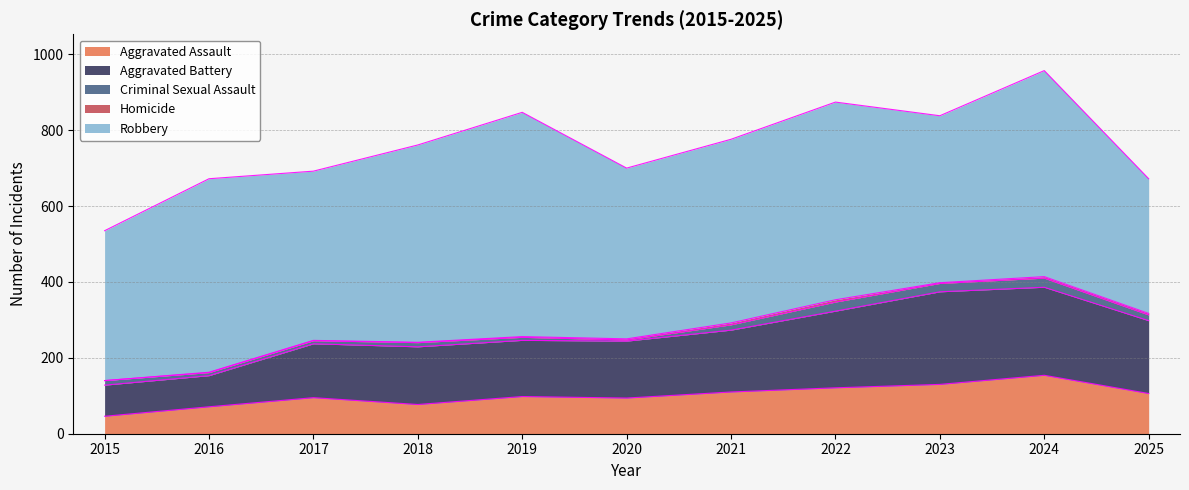

Reading right to left, what are all the values shown in this chart?

Aggravated Assault: 106	154	130	121	110	94	98	77	95	71	46
Aggravated Battery: 192	232	244	202	163	150	148	152	142	82	82
Criminal Sexual Assault: 15	24	22	24	14	3	8	11	8	8	12
Homicide: 4	4	2	6	5	3	2	1	1	1	0
Robbery: 355	543	440	521	484	450	591	520	446	510	395